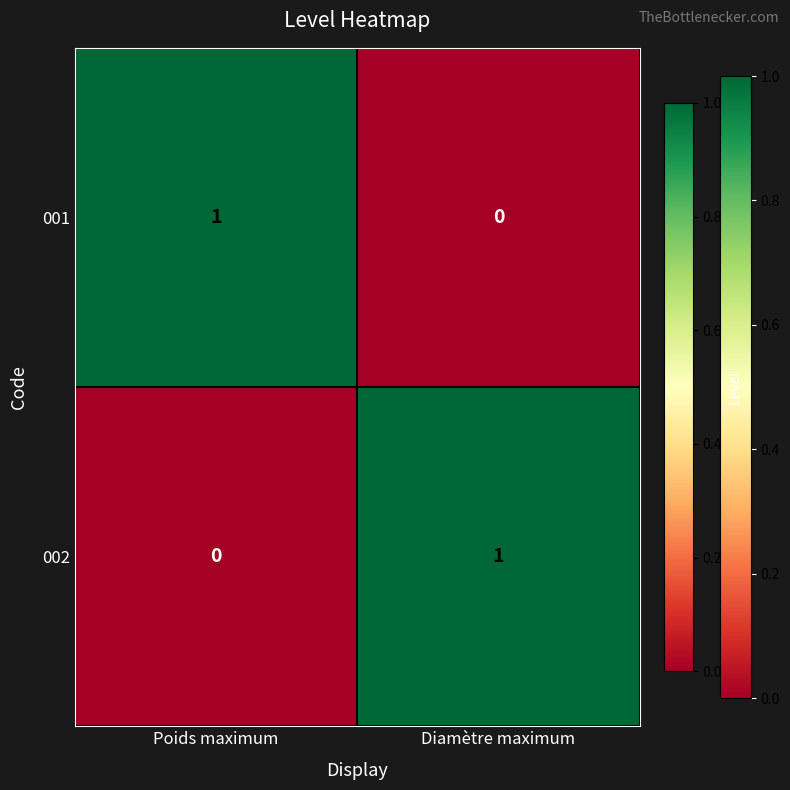

Where is 001 nearest to the value 0?

Diamètre maximum